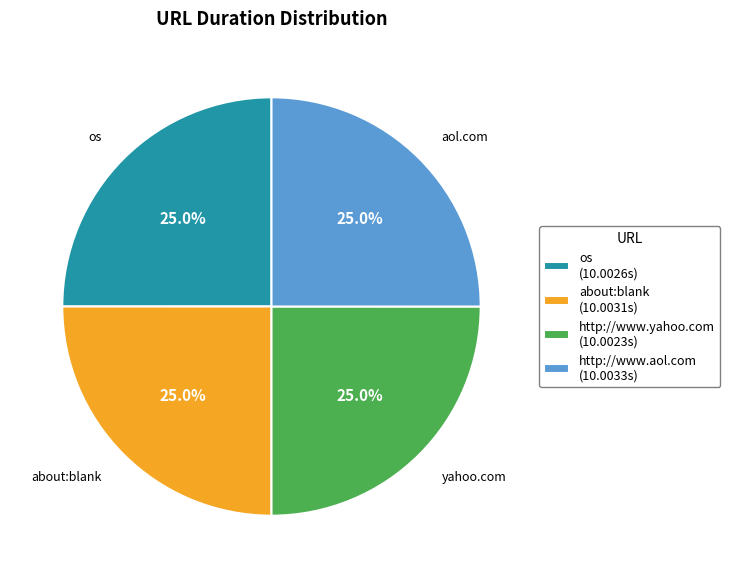

What percentage is the http://www.aol.com slice, to the nearest percent?

25%